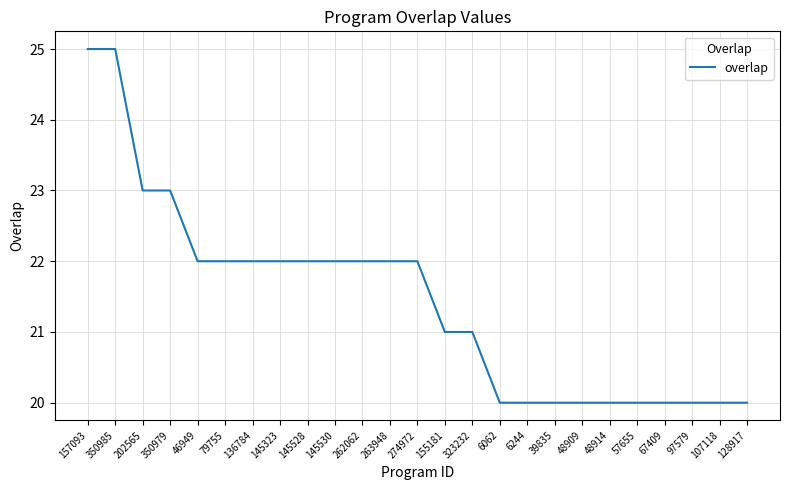

Reading left to right, extract all data points from this chart.

25	25	23	23	22	22	22	22	22	22	22	22	22	21	21	20	20	20	20	20	20	20	20	20	20